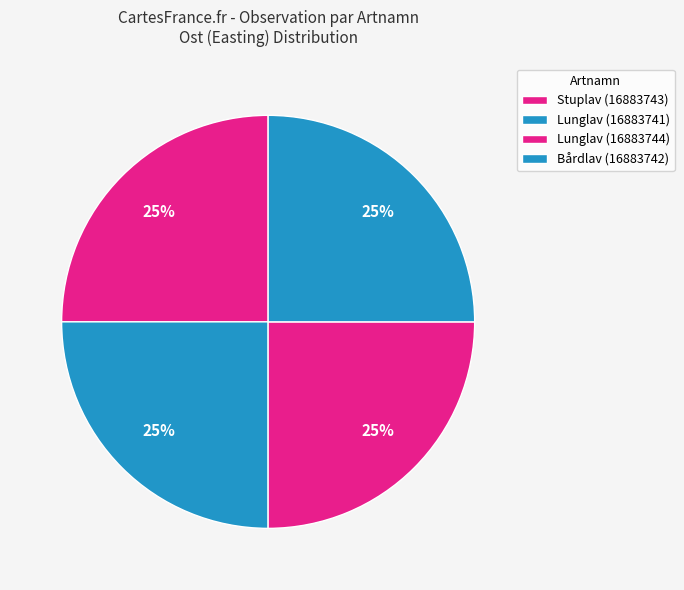

Count the number of slices in the pie.

4